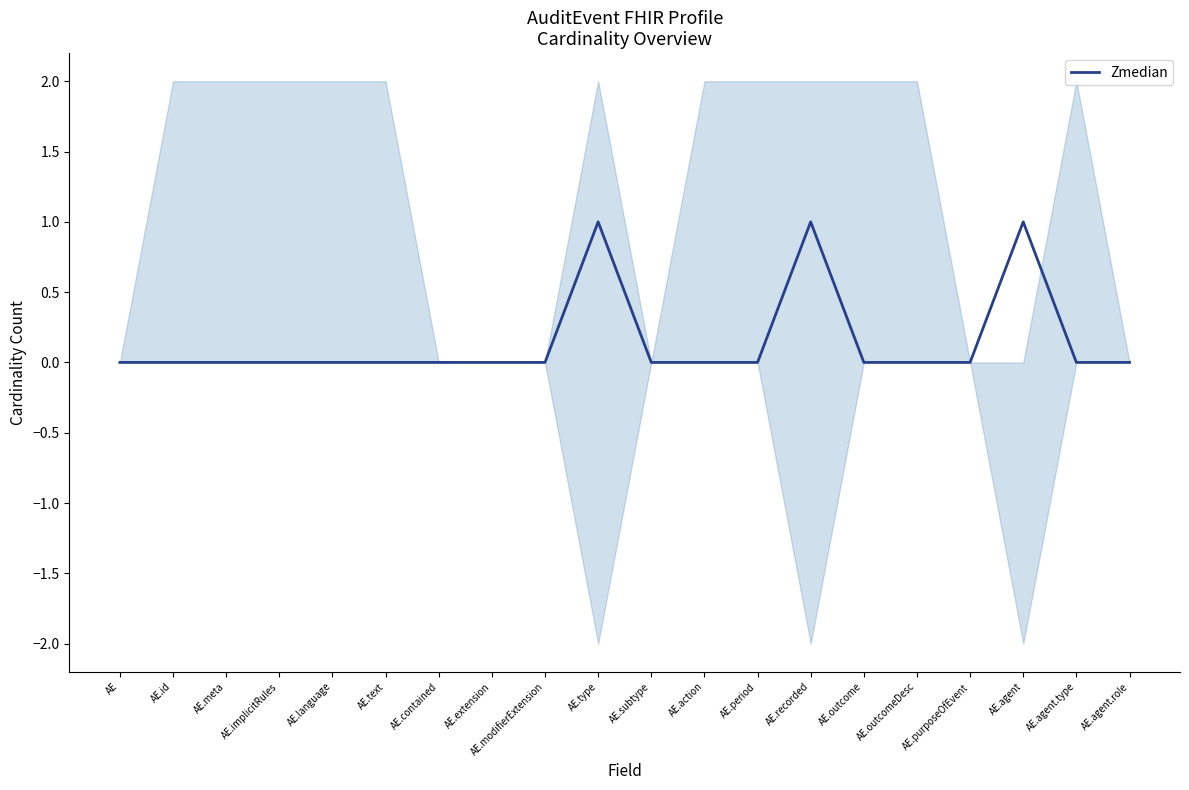

Is it true that the value at AE.agent.type is 0?

True